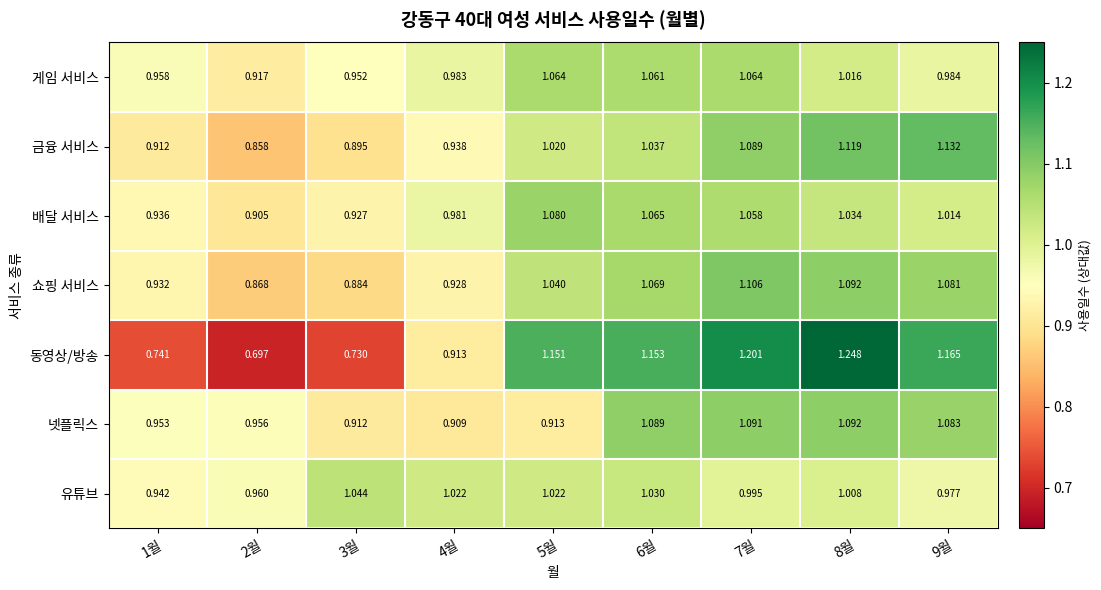

Which series changed the most between 4월 and 6월?

동영상/방송